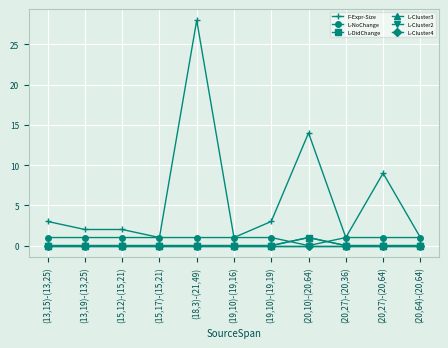

What is the label of the 8th point from the left?

(20,10)-(20,64)